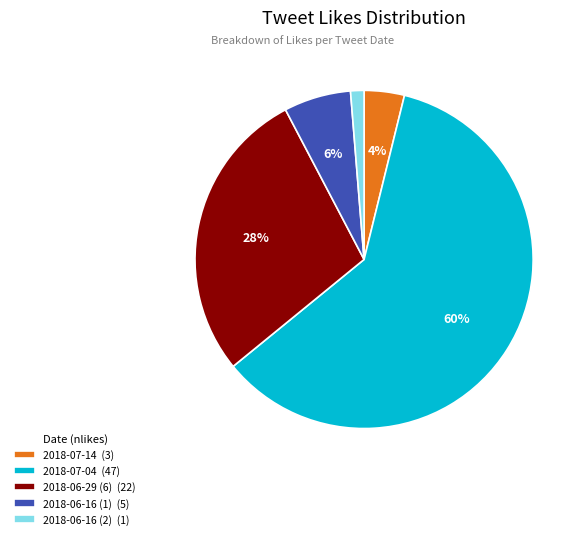

Is 2018-07-04 (47) the majority of the pie?

Yes